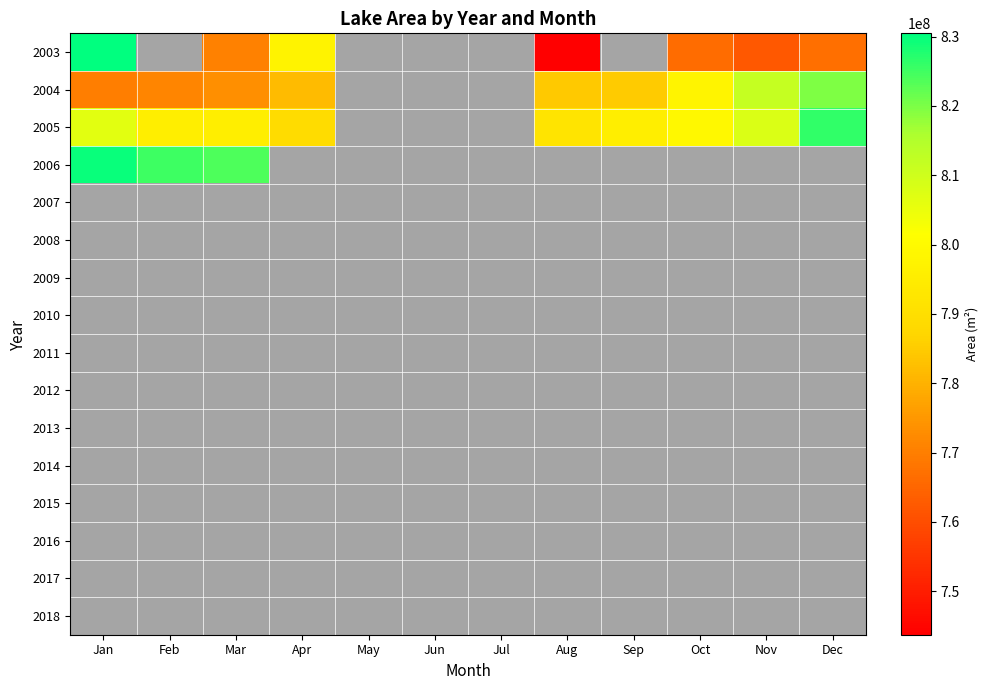

What is the maximum value shown in the chart?

830476800.0